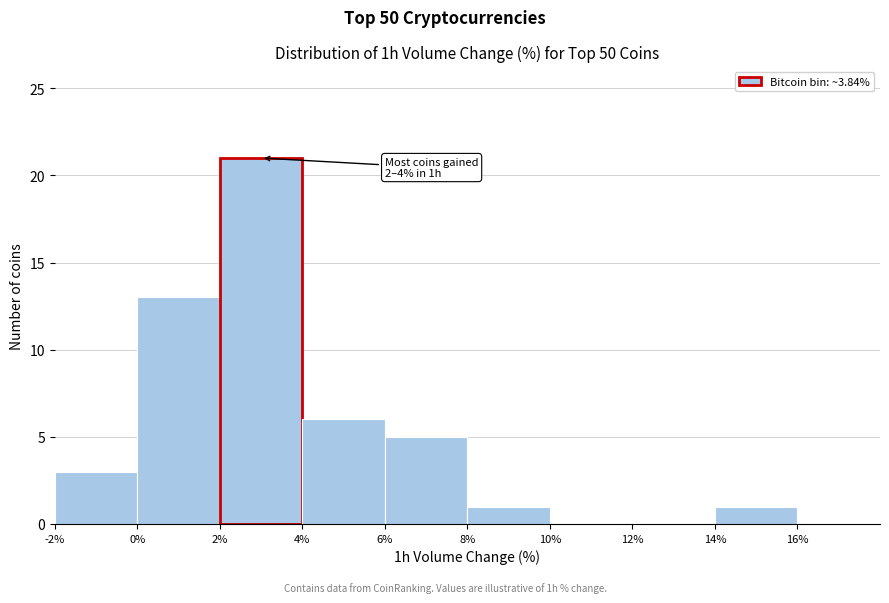

Which range on the x-axis has the tallest bar?

2 to 4